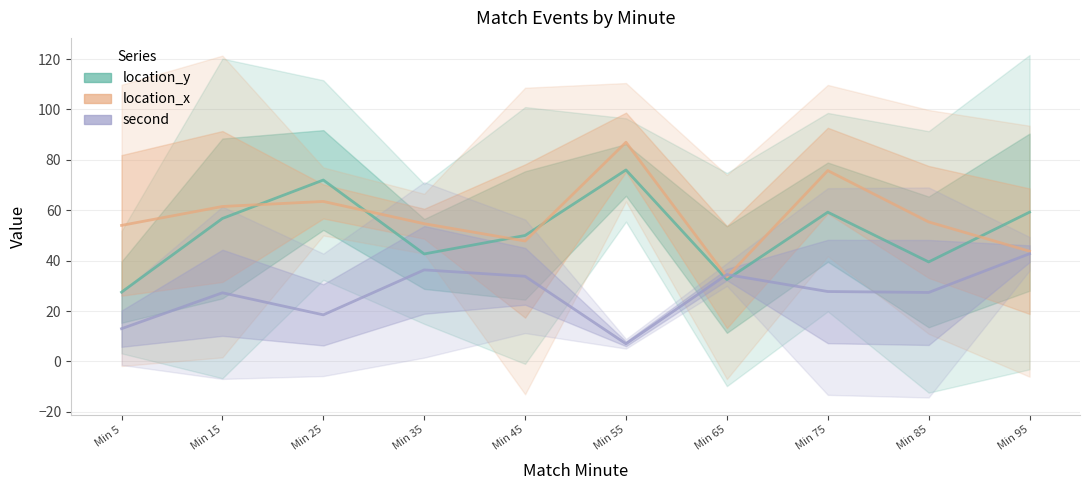

Reading right to left, list all the values displayed in this chart.

location_y: Min 95=59.2	Min 85=39.5	Min 75=59.2	Min 65=32.5	Min 55=76.0	Min 45=50.0	Min 35=42.7	Min 25=72.0	Min 15=56.8	Min 5=27.5
location_x: Min 95=43.8	Min 85=55.4	Min 75=75.8	Min 65=33.5	Min 55=87.0	Min 45=47.8	Min 35=54.7	Min 25=63.5	Min 15=61.5	Min 5=54.0
second: Min 95=42.8	Min 85=27.4	Min 75=27.8	Min 65=34.5	Min 55=7.0	Min 45=33.8	Min 35=36.3	Min 25=18.5	Min 15=27.2	Min 5=13.0